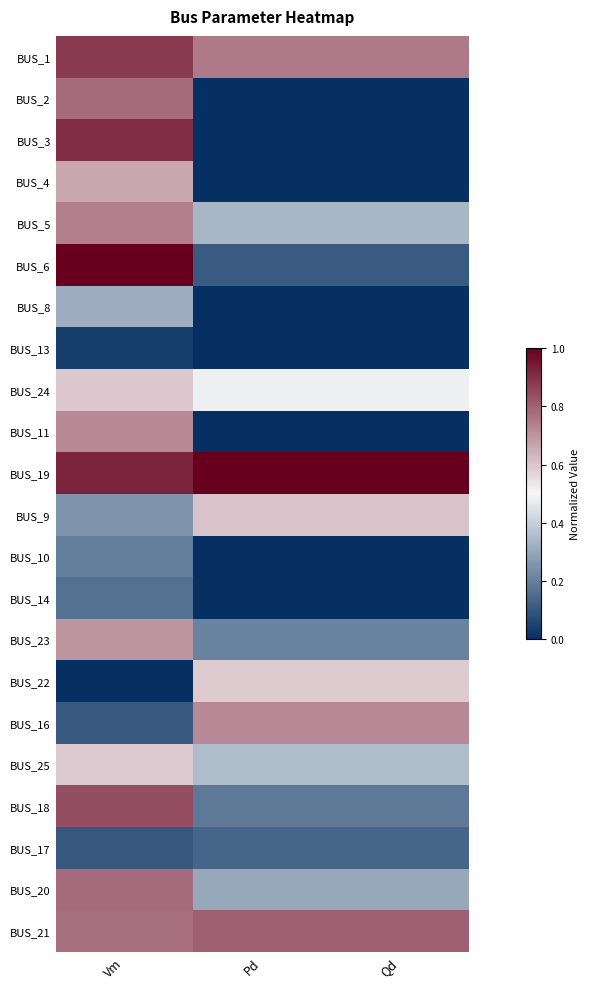

Which series has the largest total across all categories?

BUS_19